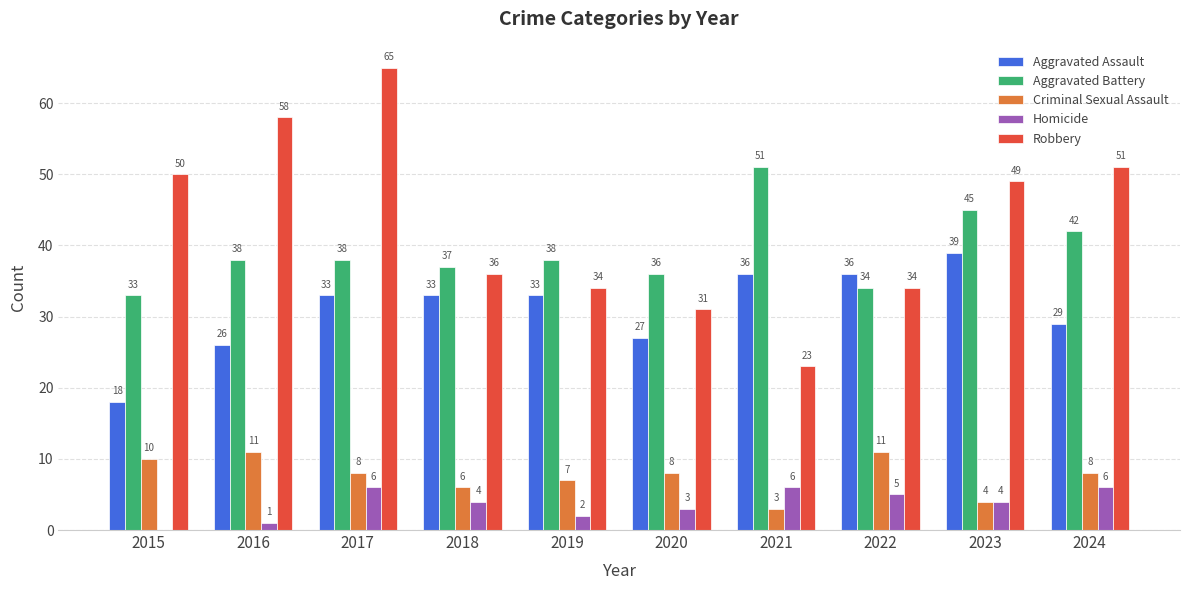

What is the maximum value for Aggravated Battery?

51